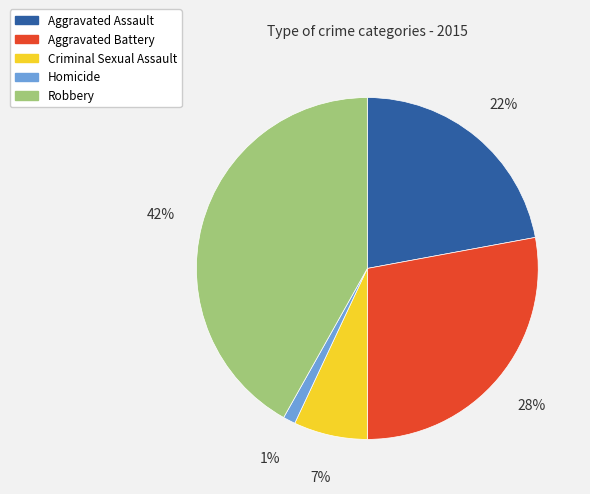

Rank the categories by value from lowest to highest.

Homicide, Criminal Sexual Assault, Aggravated Assault, Aggravated Battery, Robbery